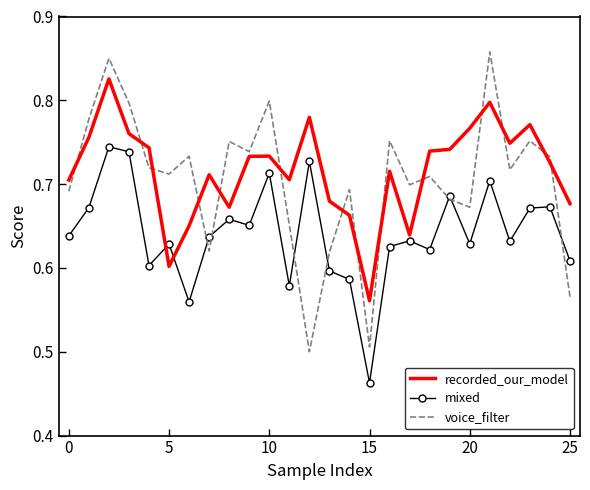

How many interior local valleys does the voice_filter series have?

8